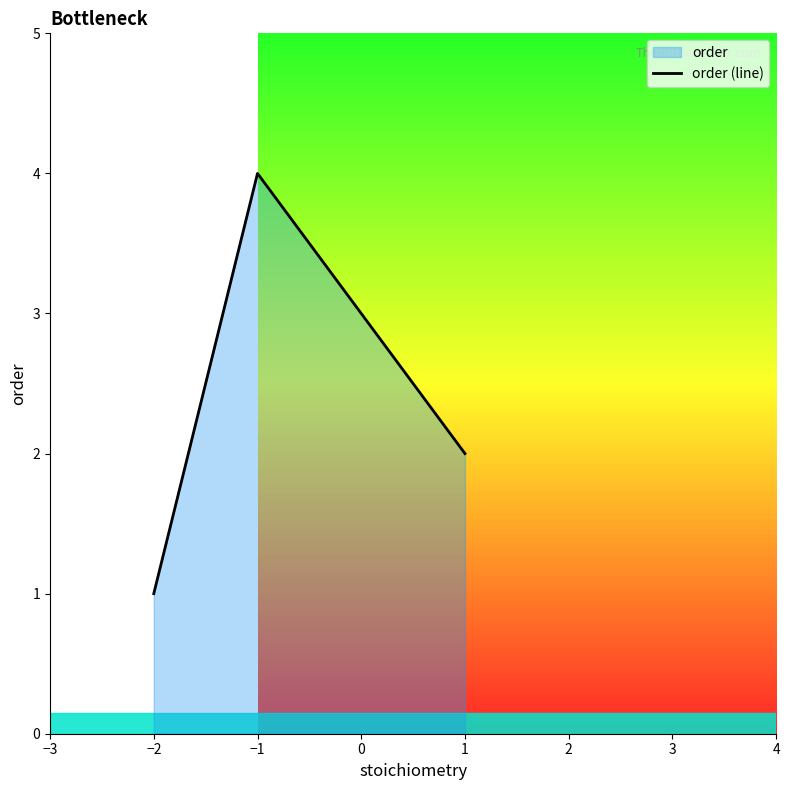

At which label does the data first exceed 2?

−1